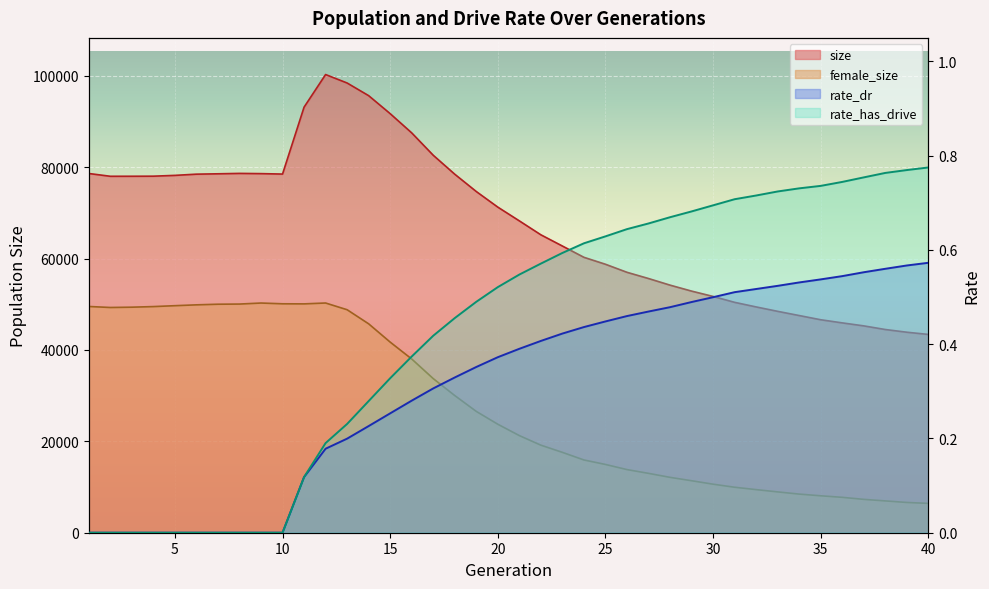

Reading left to right, transcribe all the data shown in this chart.

size: 78633.0	78024.0	78030.0	78045.0	78221.0	78487.0	78566.0	78654.0	78604.0	78508.0	93151.0	100292.0	98441.0	95672.0	91732.0	87525.0	82628.0	78476.0	74688.0	71271.0	68263.0	65214.0	62756.0	60287.0	58766.0	57006.0	55644.0	54197.0	52891.0	51720.0	50431.0	49427.0	48460.0	47540.0	46619.0	45933.0	45278.0	44481.0	43890.0	43405.0
female_size: 49523.0	49303.0	49369.0	49500.0	49696.0	49881.0	50018.0	50053.0	50277.0	50111.0	50092.0	50283.0	48812.0	45728.0	41726.0	38031.0	33737.0	30026.0	26557.0	23747.0	21265.0	19165.0	17594.0	15927.0	14945.0	13823.0	12997.0	12121.0	11383.0	10624.0	9956.0	9437.0	8937.0	8455.0	8084.0	7747.0	7302.0	6963.0	6623.0	6421.0
rate_dr: 0.0	0.0	0.0	0.0	0.0	0.0	0.0	0.0	0.0	0.0	0.1	0.2	0.2	0.2	0.3	0.3	0.3	0.3	0.4	0.4	0.4	0.4	0.4	0.4	0.4	0.5	0.5	0.5	0.5	0.5	0.5	0.5	0.5	0.5	0.5	0.5	0.6	0.6	0.6	0.6
rate_has_drive: 0.0	0.0	0.0	0.0	0.0	0.0	0.0	0.0	0.0	0.0	0.1	0.2	0.2	0.3	0.3	0.4	0.4	0.5	0.5	0.5	0.5	0.6	0.6	0.6	0.6	0.6	0.7	0.7	0.7	0.7	0.7	0.7	0.7	0.7	0.7	0.7	0.8	0.8	0.8	0.8